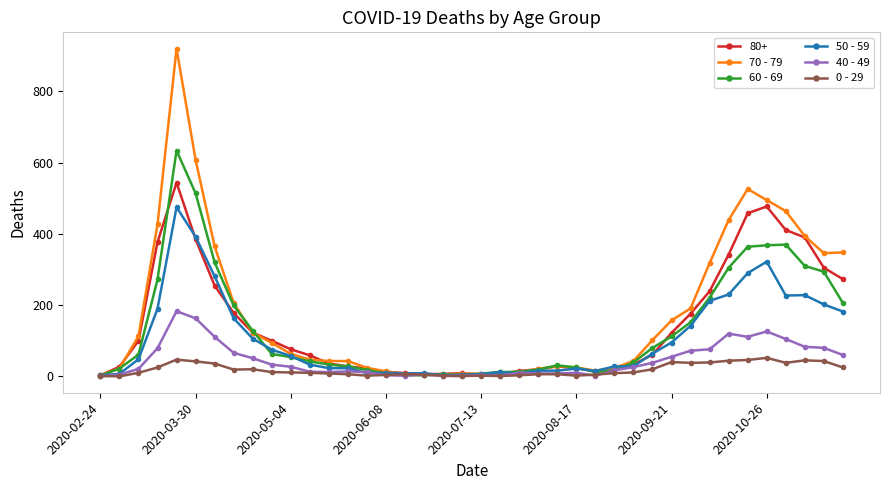

Rank the series by their maximum value, from lowest to highest.

0 - 29, 40 - 49, 50 - 59, 80+, 60 - 69, 70 - 79